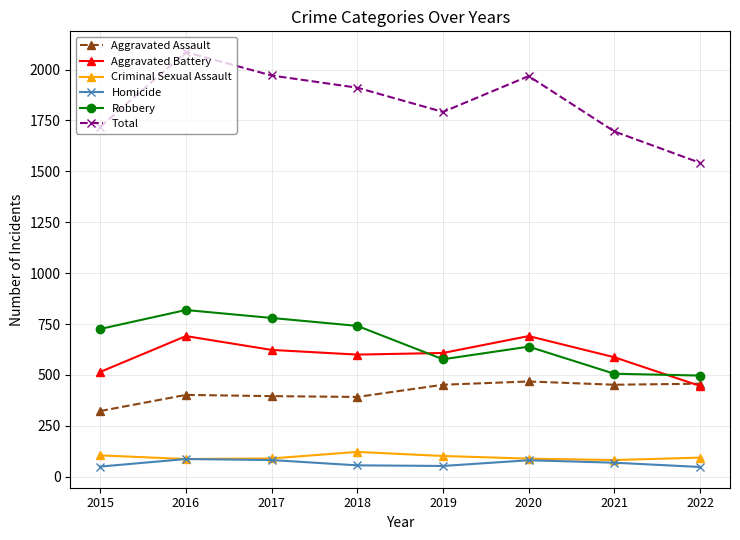

Is the value of Robbery at 2022 greater than the value of Homicide at 2021?

Yes